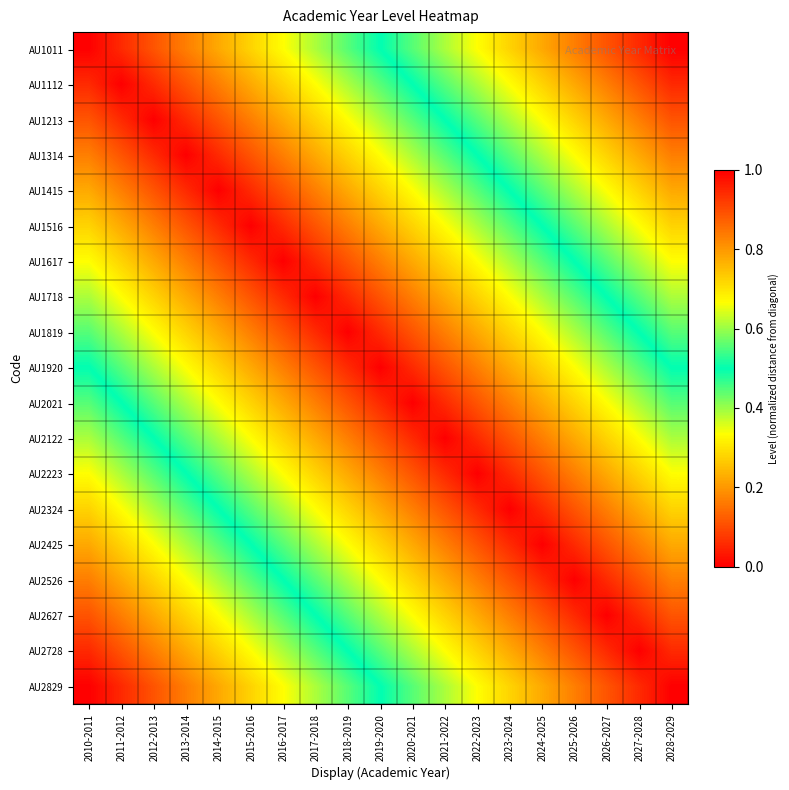

At which category does the chart reach its peak across all series?

2028-2029